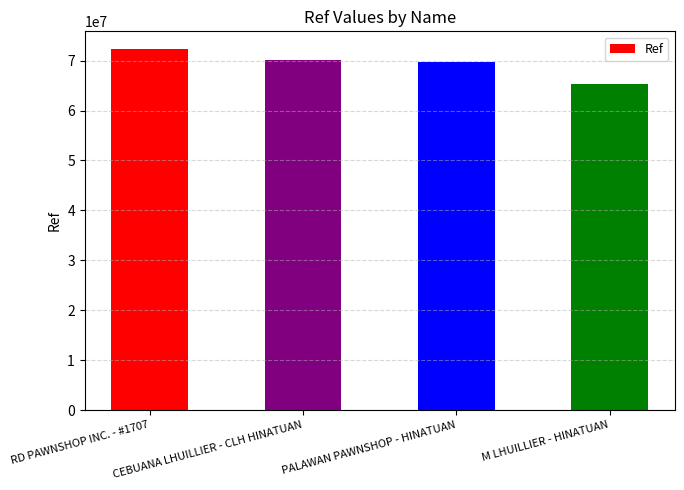

Which has a higher value, RD PAWNSHOP INC. - #1707 or M LHUILLIER - HINATUAN?

RD PAWNSHOP INC. - #1707